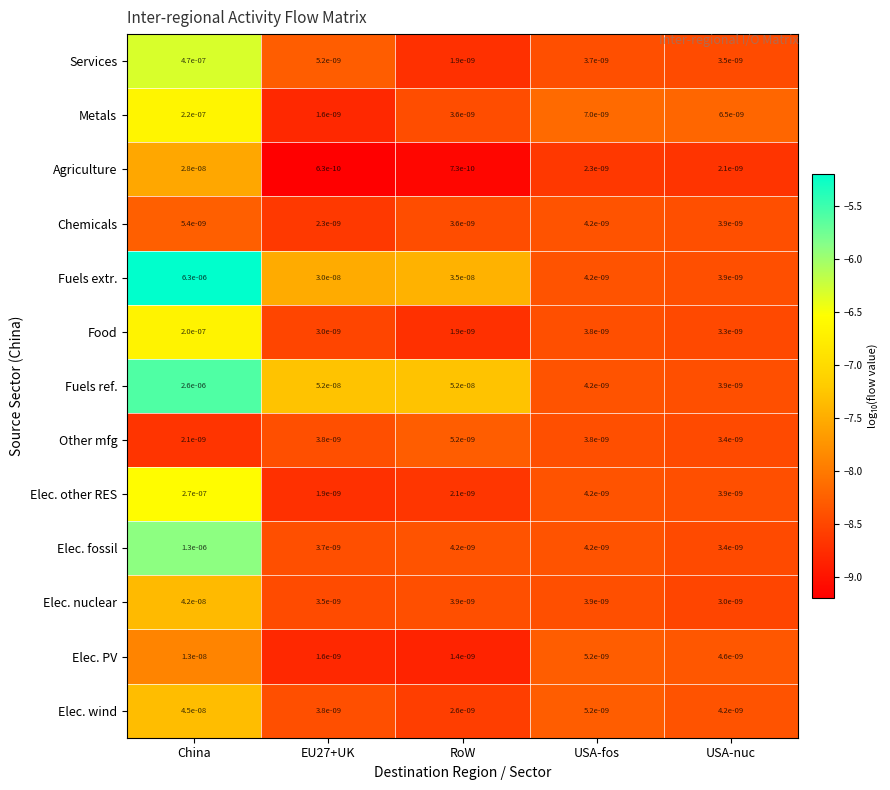

At which category does the chart reach its peak across all series?

China